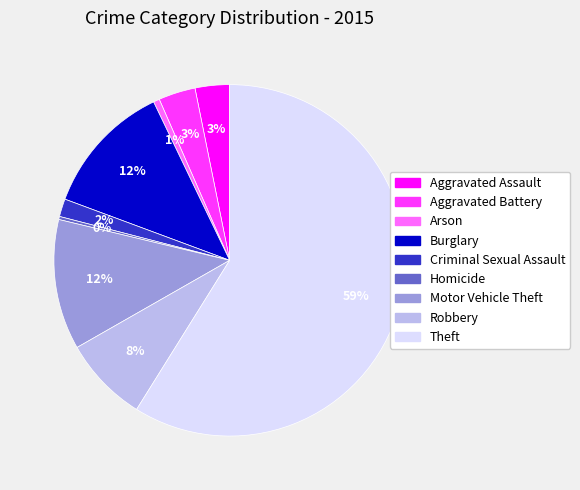

Which slice represents more than half of the pie?

Theft